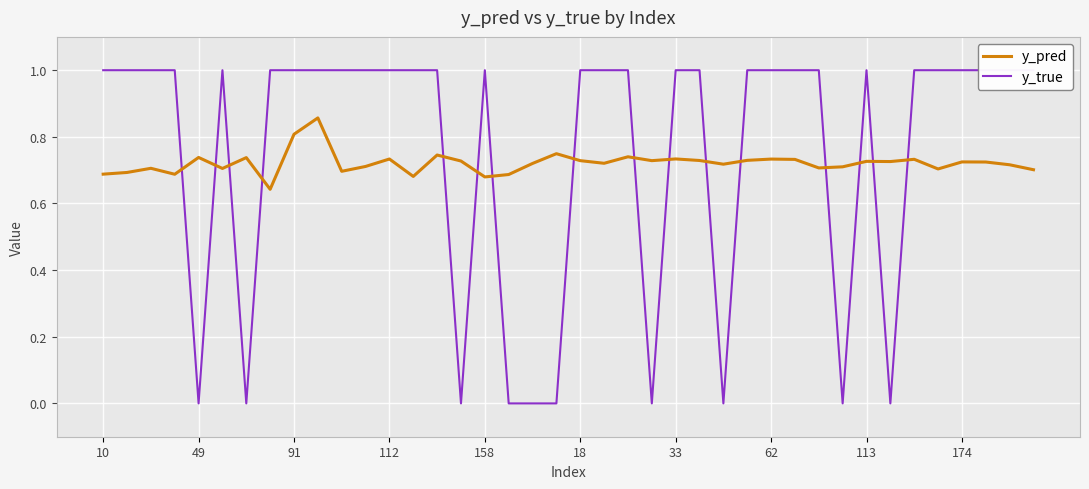

How many categories are shown in the chart?

40